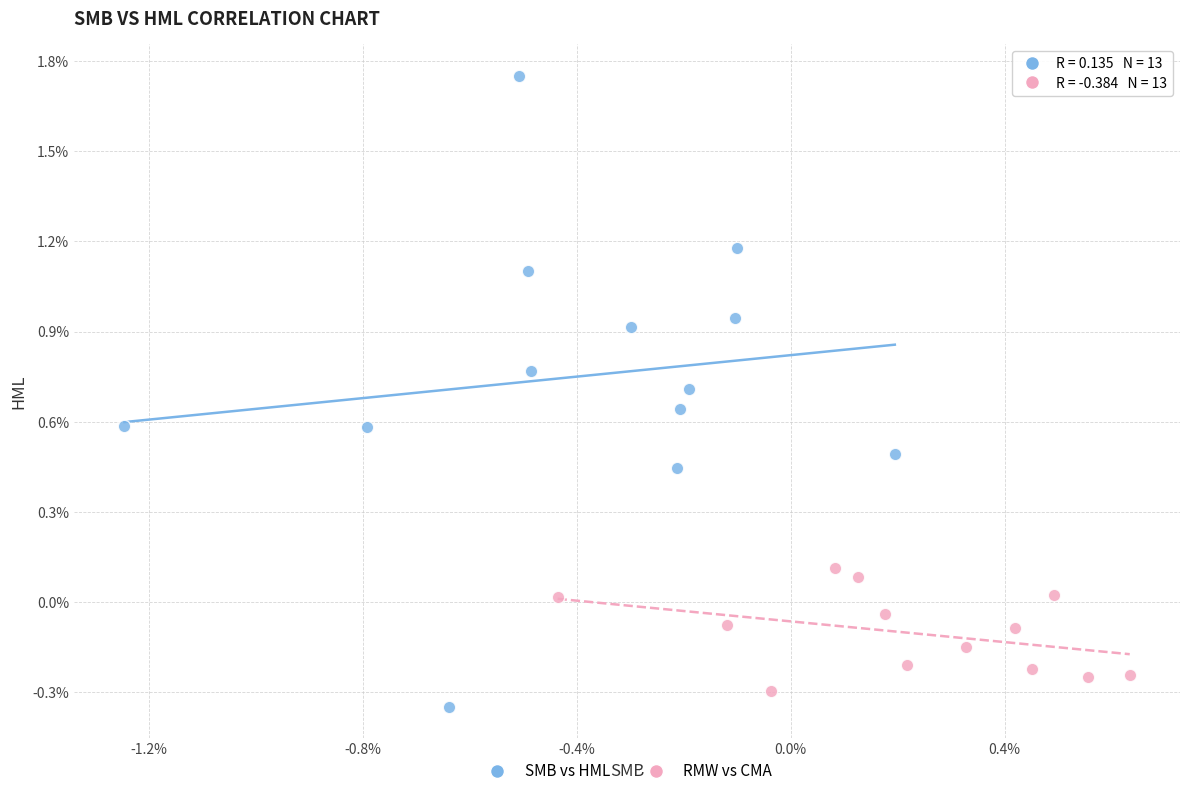

Which series has the widest spread of Y values?

SMB vs HML